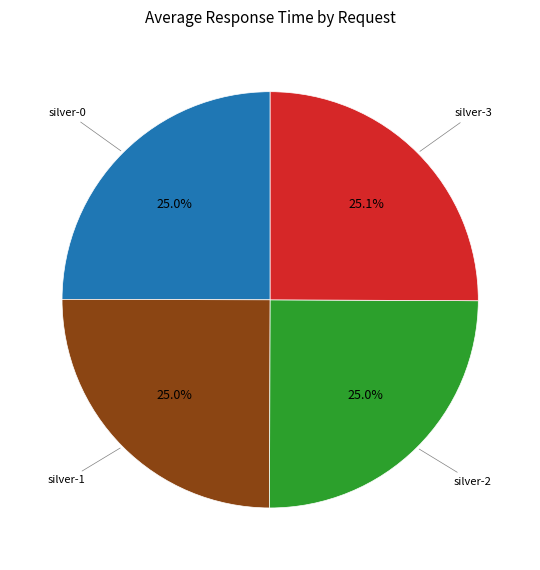

Is there any slice that represents more than half of the pie?

No